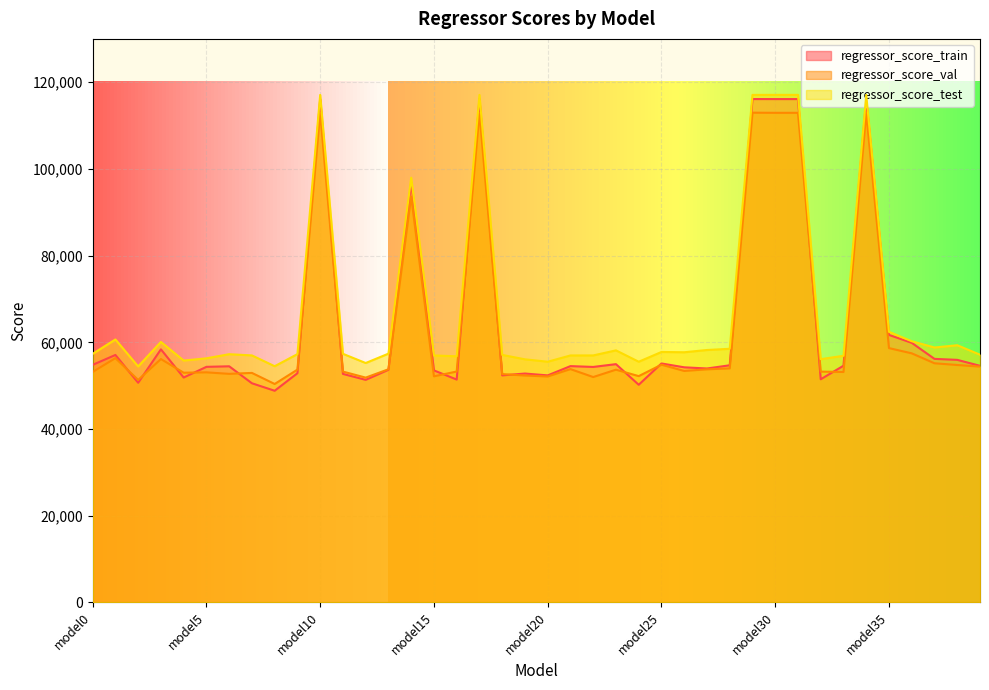

What are all the series names shown in the legend?

regressor_score_train, regressor_score_val, regressor_score_test